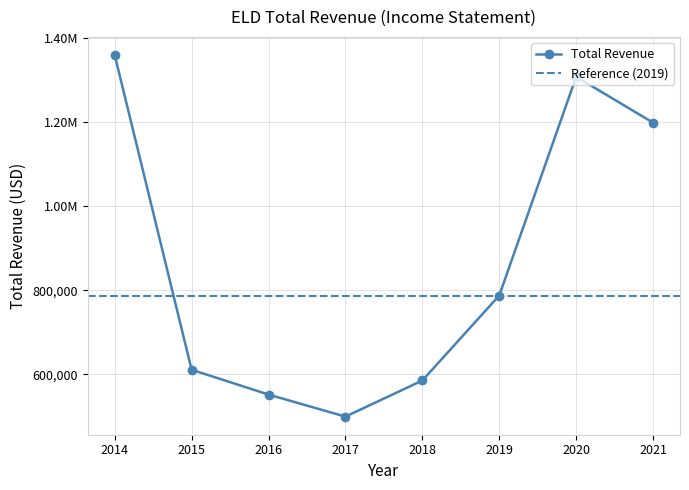

List the labels in order of value, largest first.

2014, 2020, 2021, 2019, 2015, 2018, 2016, 2017